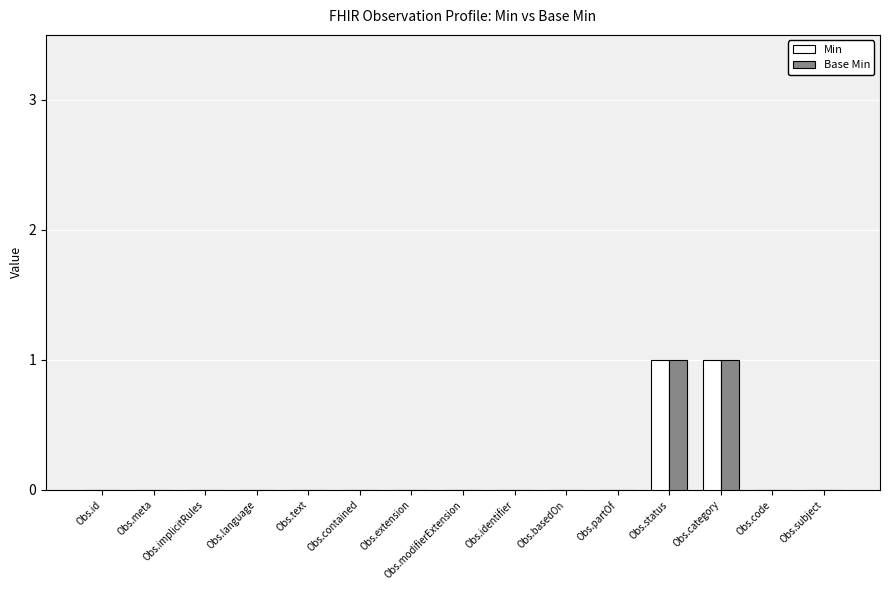

Count the number of data series in this chart.

2